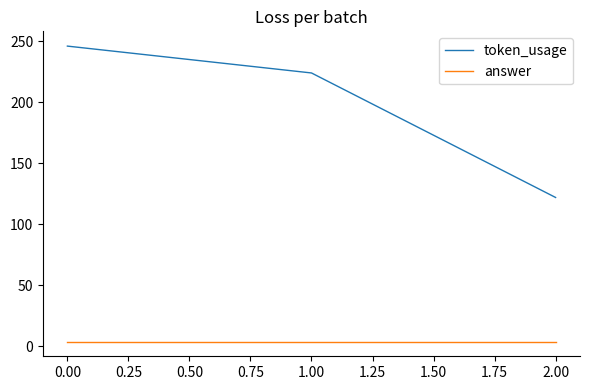

What is the greatest value displayed?

246